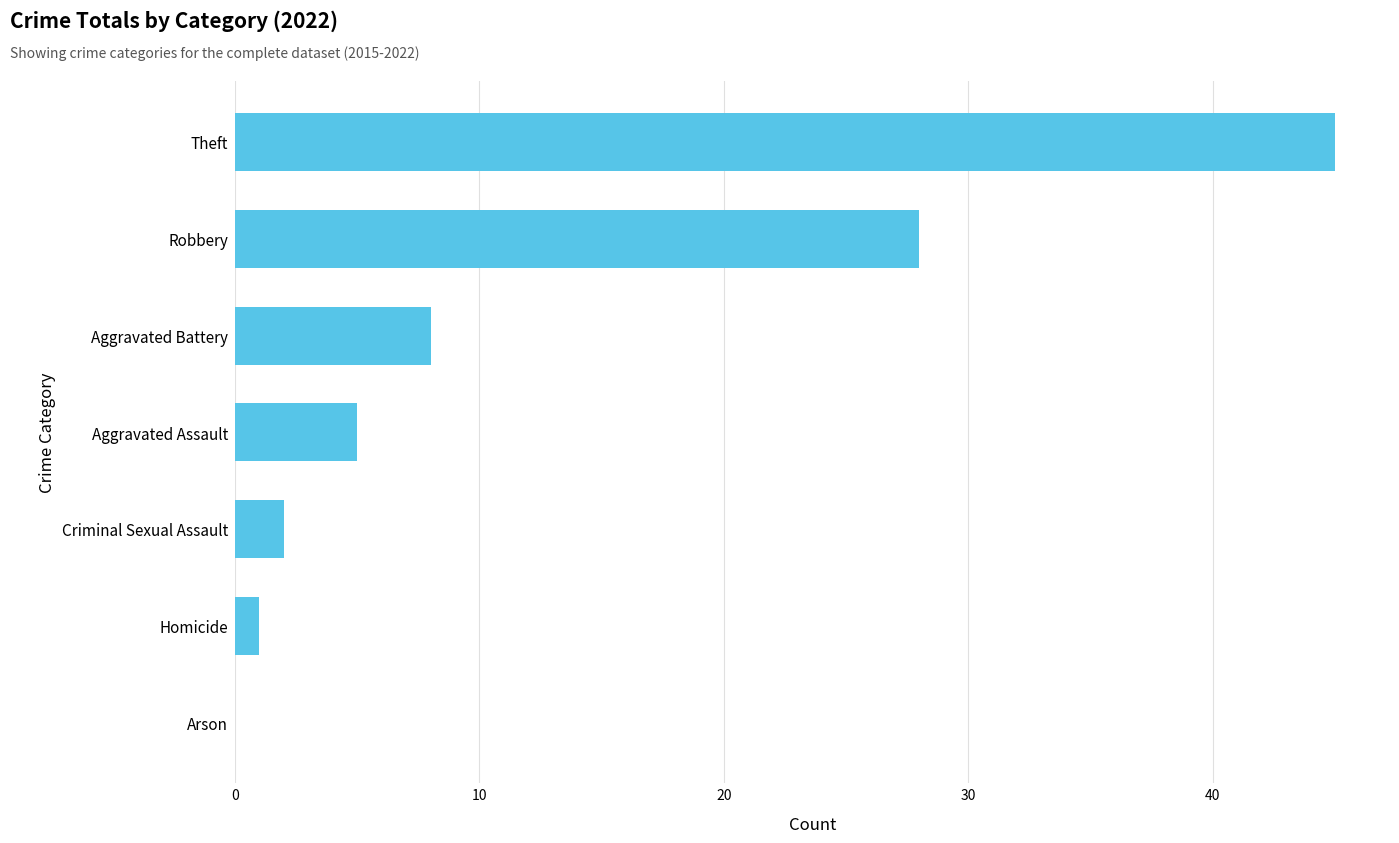

Reading bottom to top, list all the values displayed in this chart.

Arson=0	Homicide=1	Criminal Sexual Assault=2	Aggravated Assault=5	Aggravated Battery=8	Robbery=28	Theft=45